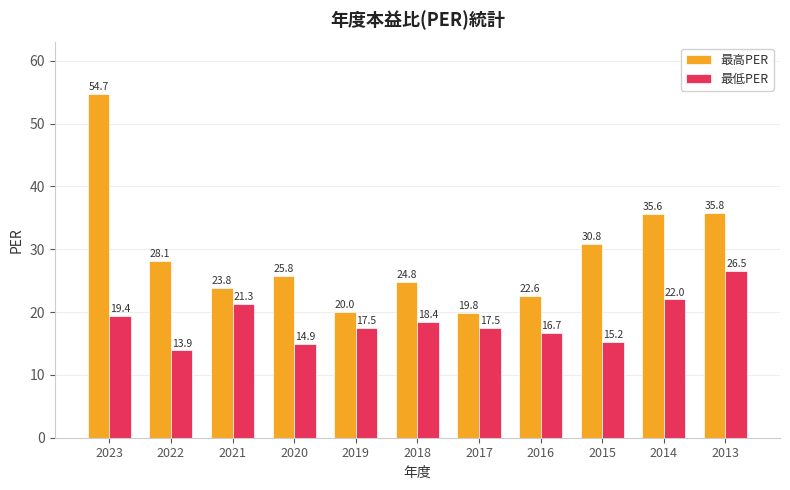

Reading right to left, extract all data points from this chart.

最高PER: 2013=35.8	2014=35.6	2015=30.8	2016=22.6	2017=19.8	2018=24.8	2019=20.0	2020=25.8	2021=23.8	2022=28.1	2023=54.7
最低PER: 2013=26.5	2014=22.0	2015=15.2	2016=16.7	2017=17.5	2018=18.4	2019=17.5	2020=14.9	2021=21.3	2022=13.9	2023=19.4